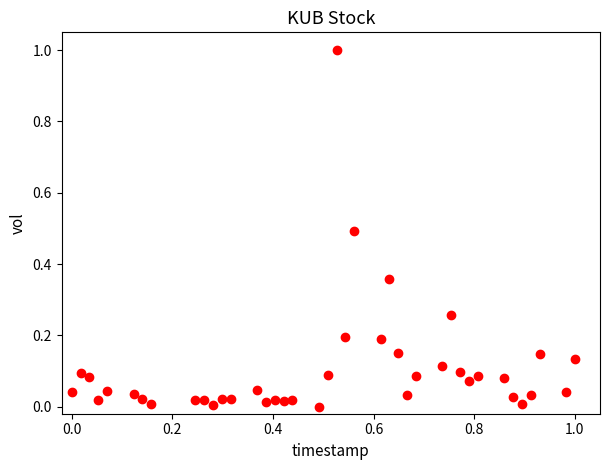

What is the range of X values (max minus min)?

1.0